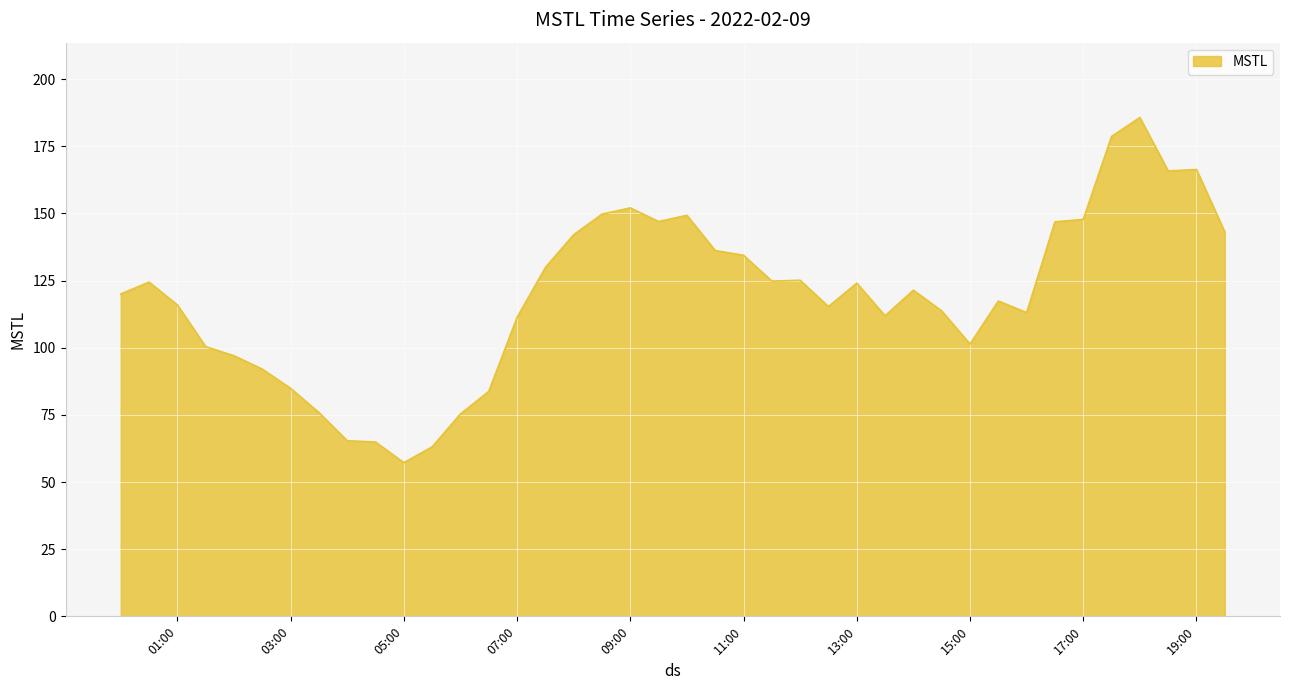

How many lines are shown in the chart?

1